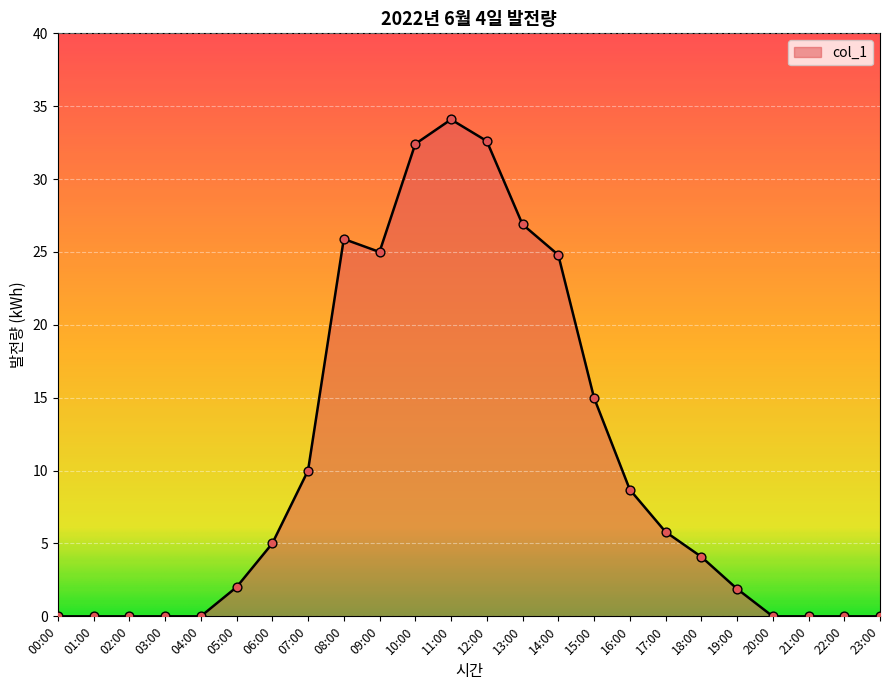

What is the ratio of the value at 18:00 to the value at 08:00?

0.2